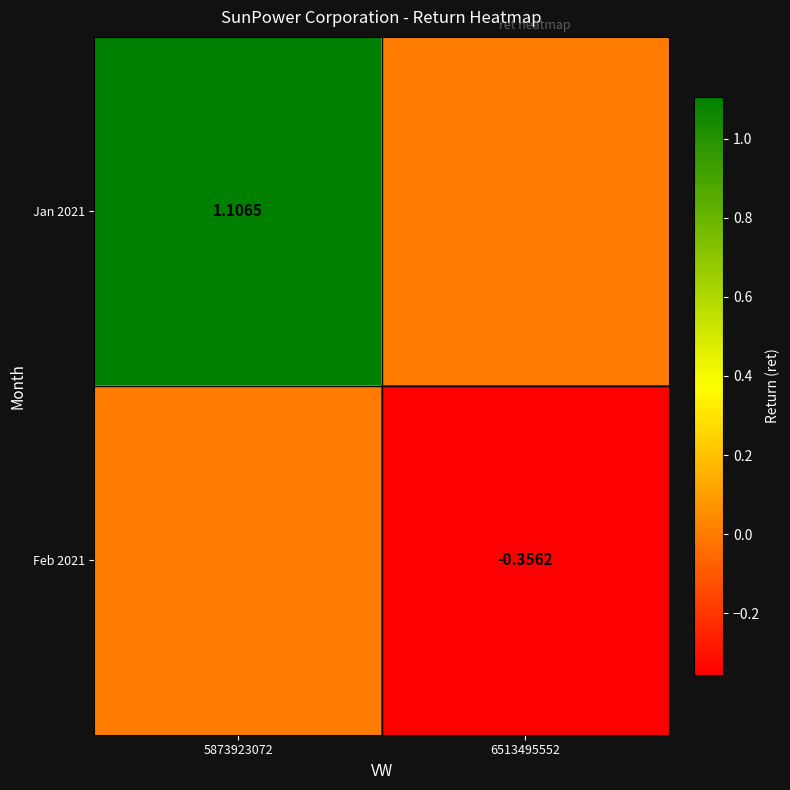

What is the total value across all series at 6513495552?

-0.4